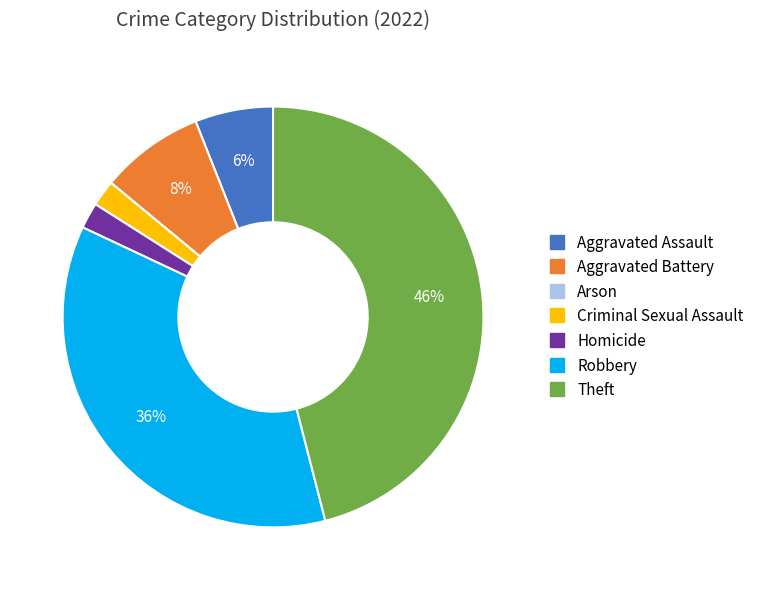

To the nearest percent, what portion does Aggravated Assault represent?

6%